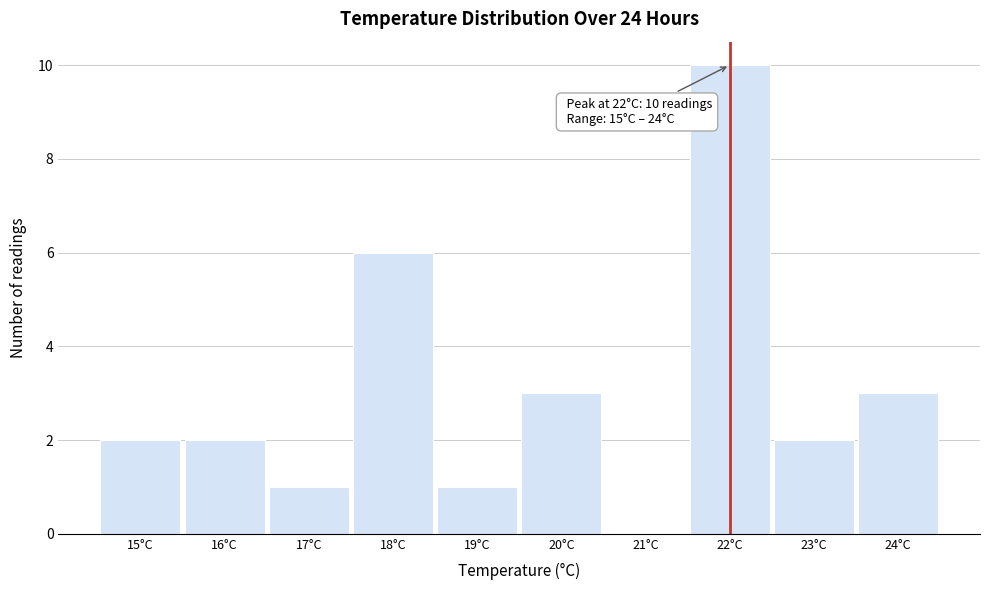

Which range on the x-axis has the tallest bar?

21.5 to 22.5